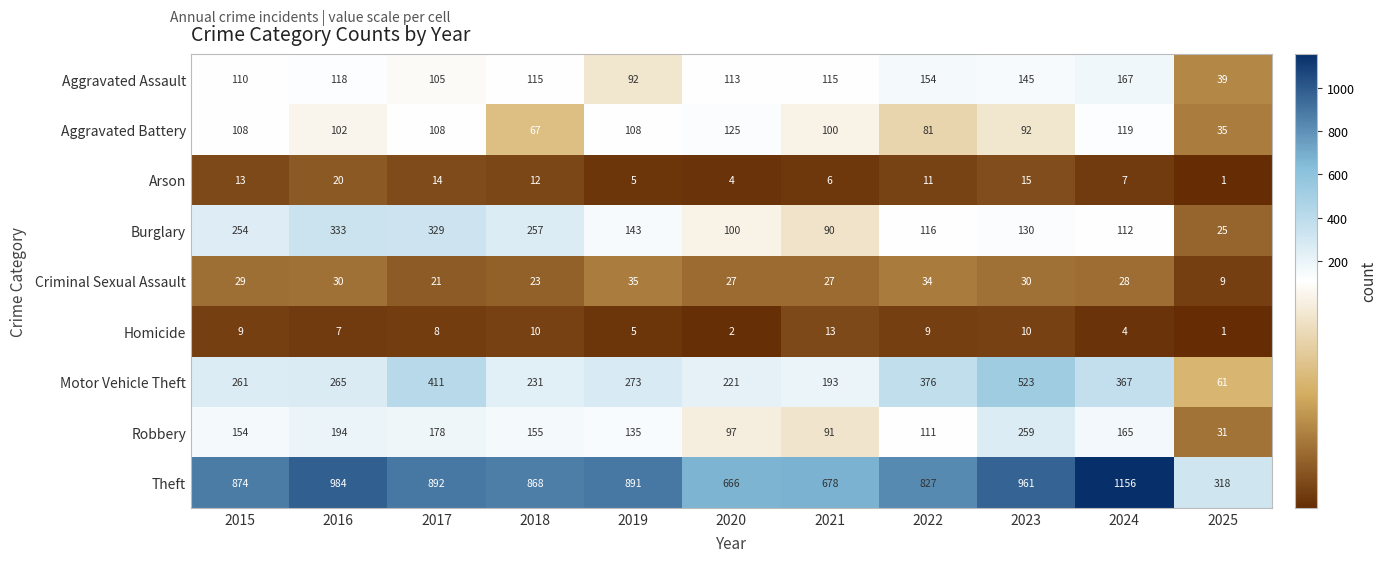

Which label corresponds to the largest value in the chart?

2024